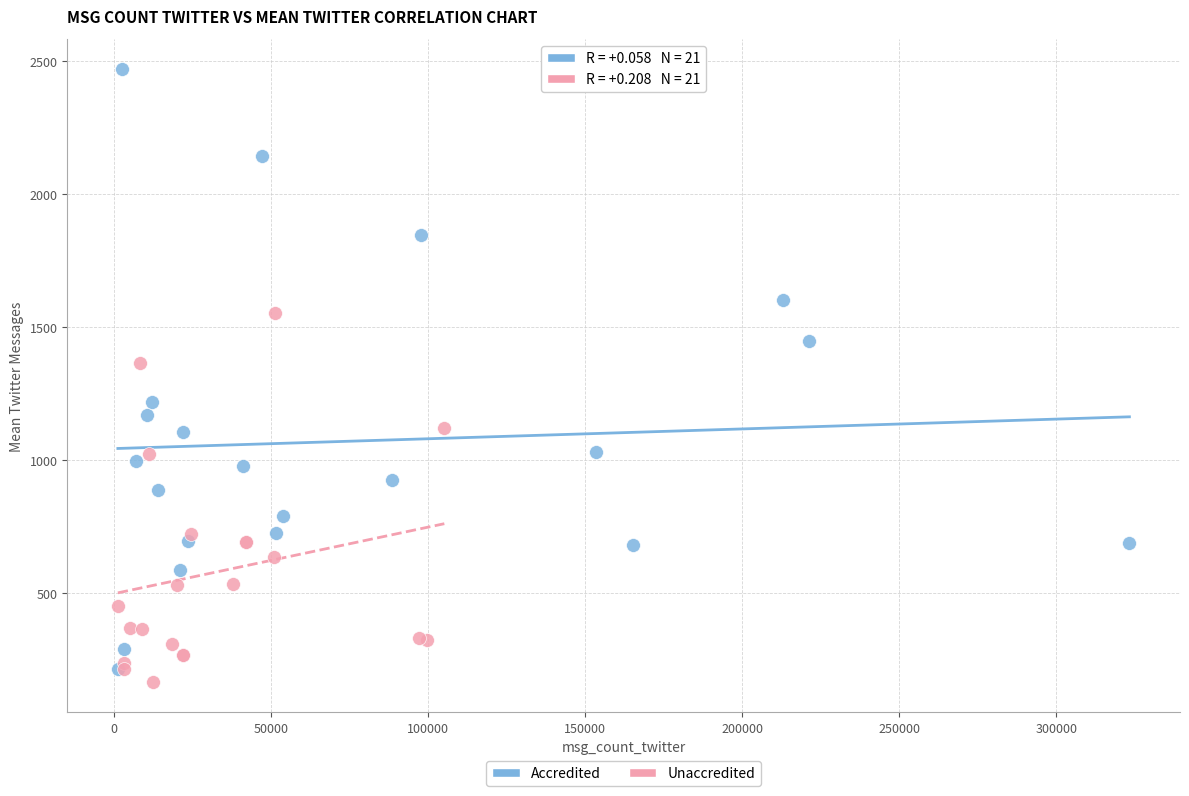

Which series contains the highest Y value?

Accredited